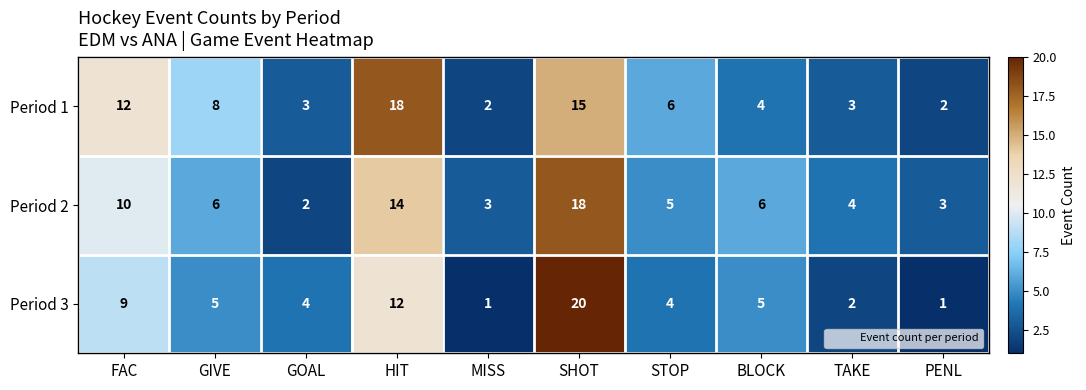

What is the maximum value shown in the chart?

20